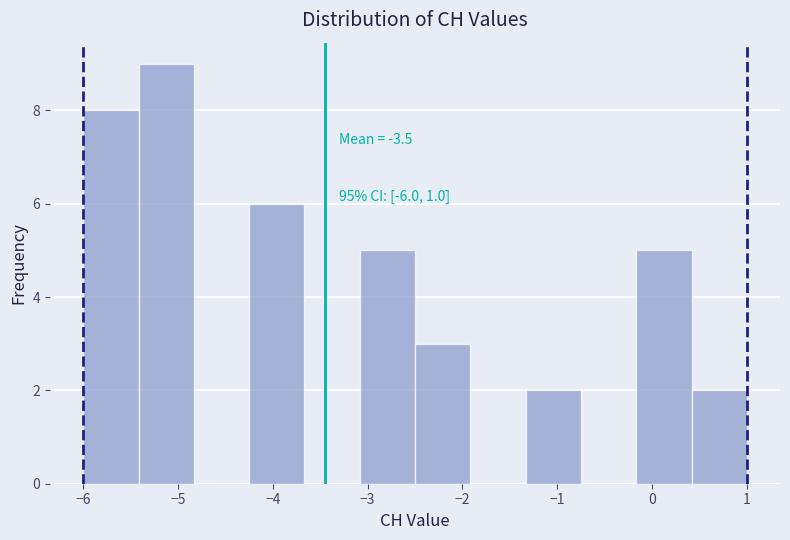

Which range on the x-axis has the tallest bar?

-5.4 to -4.8